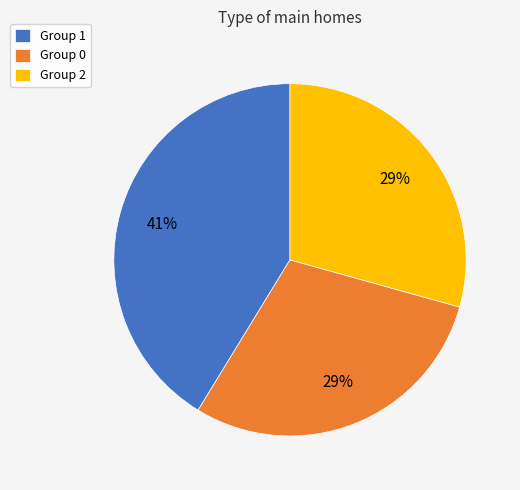

Is it true that Group 1 is 53% of the pie?

False